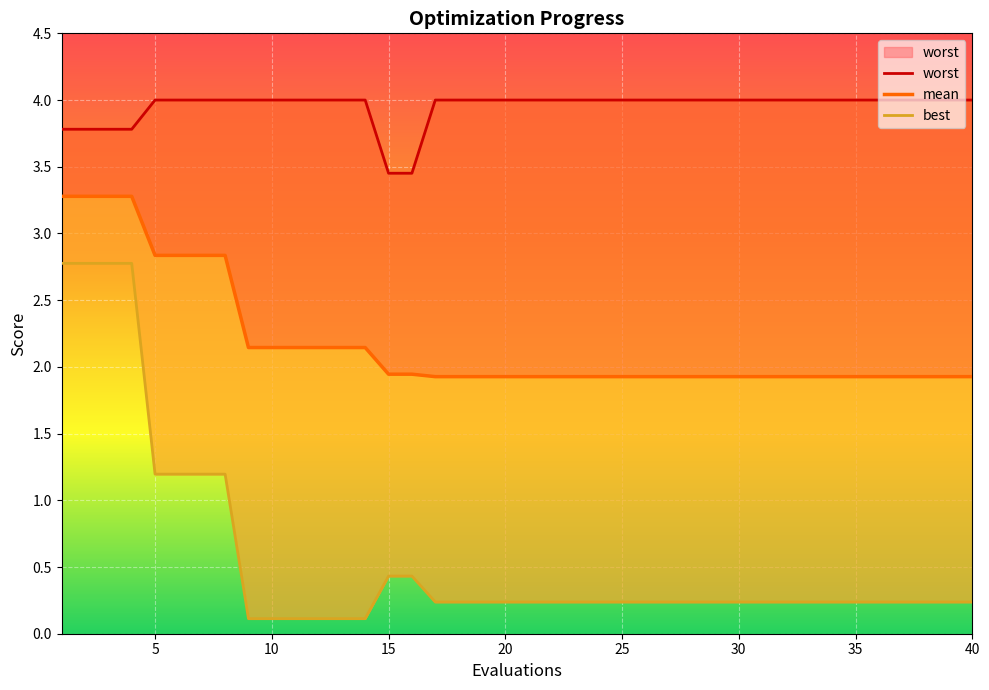

What is the total value across all series at 30?

6.2